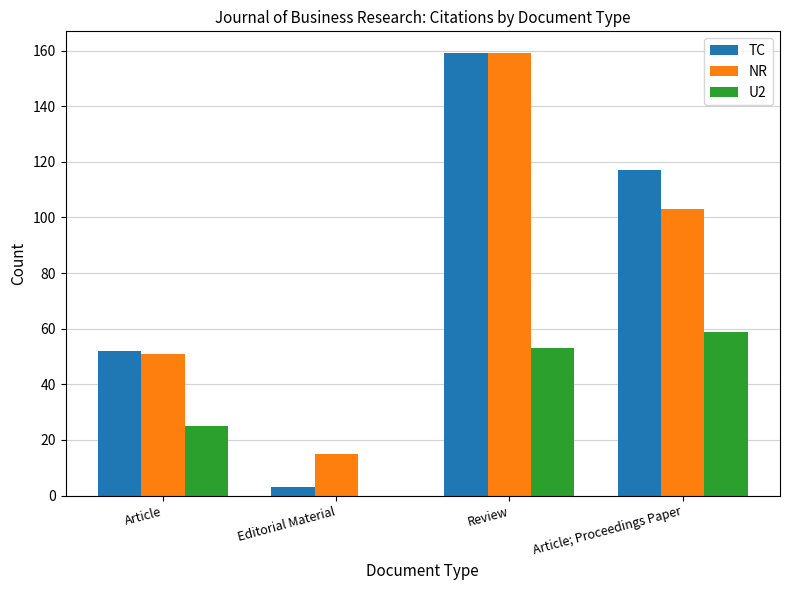

What is the approximate value of NR at Article; Proceedings Paper?

103